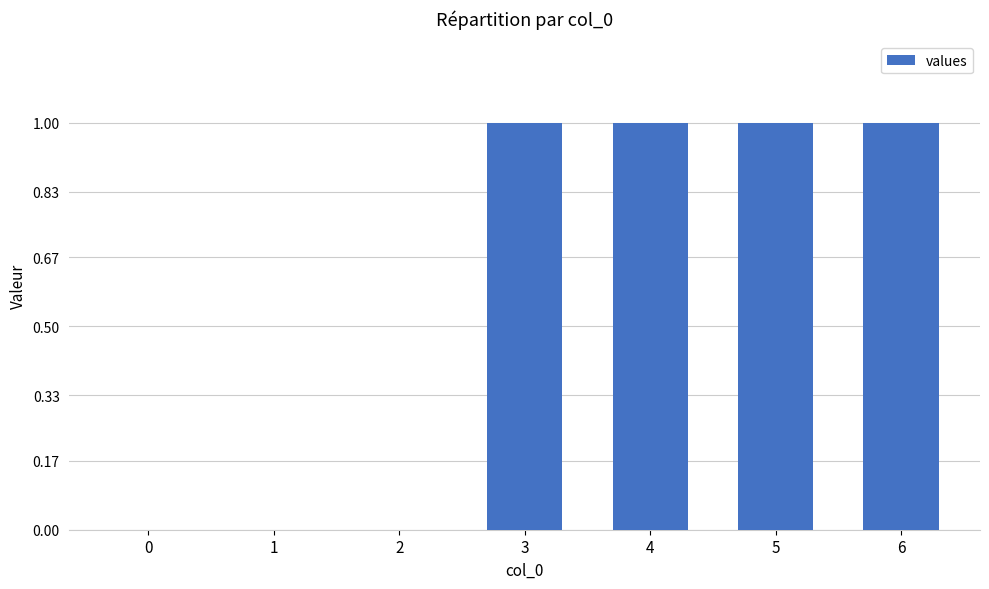

What is the change in value from 1 to 6?

+1